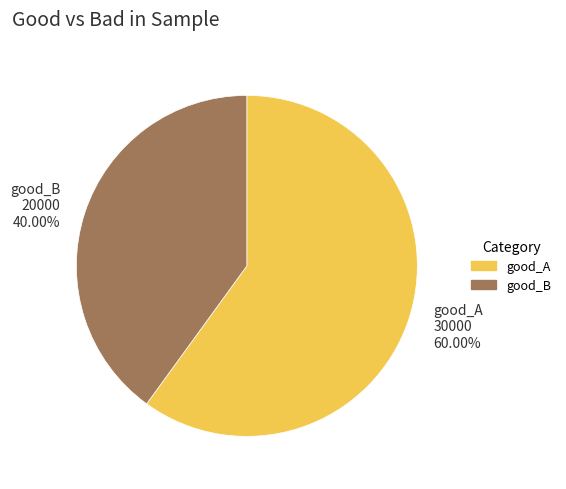

What percentage is the good_A slice, to the nearest percent?

60%